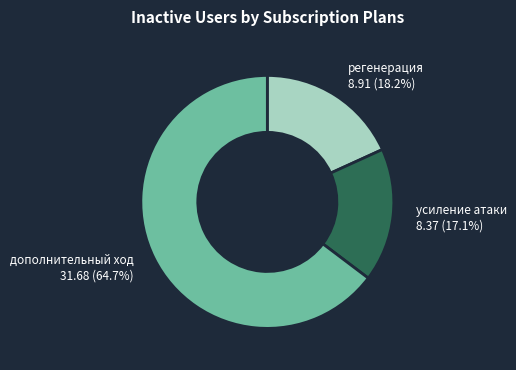

What percentage is the дополнительный ход slice, to the nearest percent?

65%